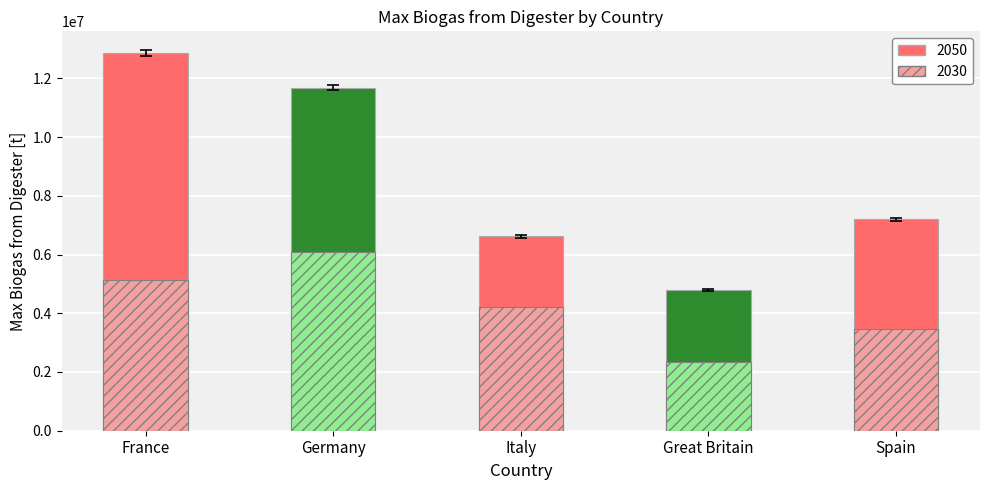

What is the total value across all series at Great Britain?

7125738